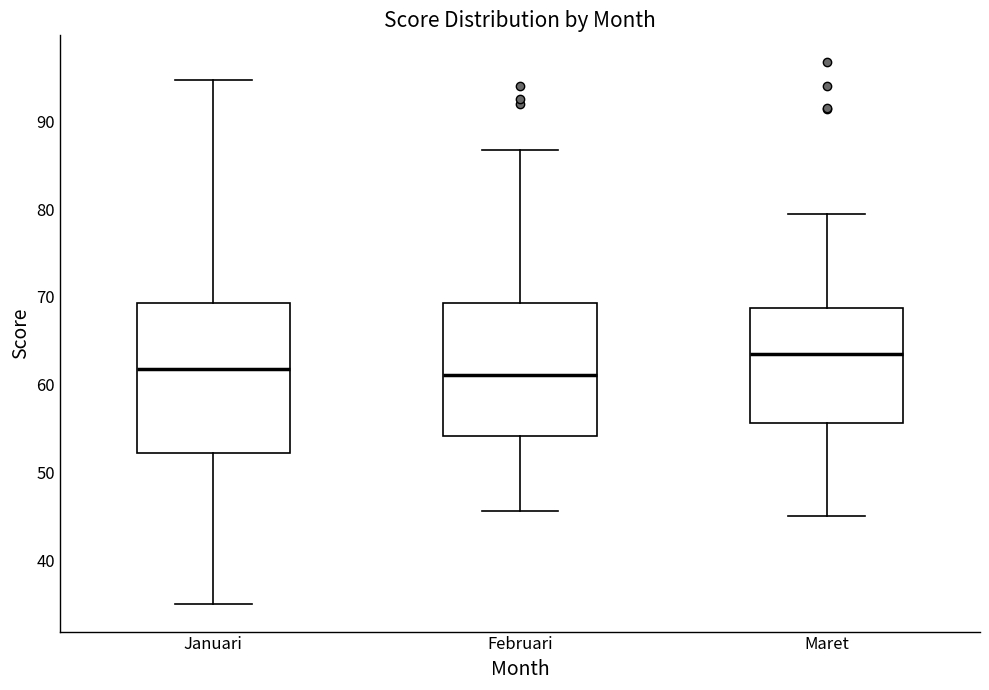

Reading left to right, transcribe this box plot: for each box, give where its median line is, the range the box spans, and where its two whiskers end, as read against the y-axis. The values are not printed on the chart, so give them approximately, as read against the axis.

Januari: median 62, box 52 to 69, whiskers 35 to 95
Februari: median 61, box 54 to 69, whiskers 46 to 87
Maret: median 64, box 56 to 69, whiskers 45 to 79